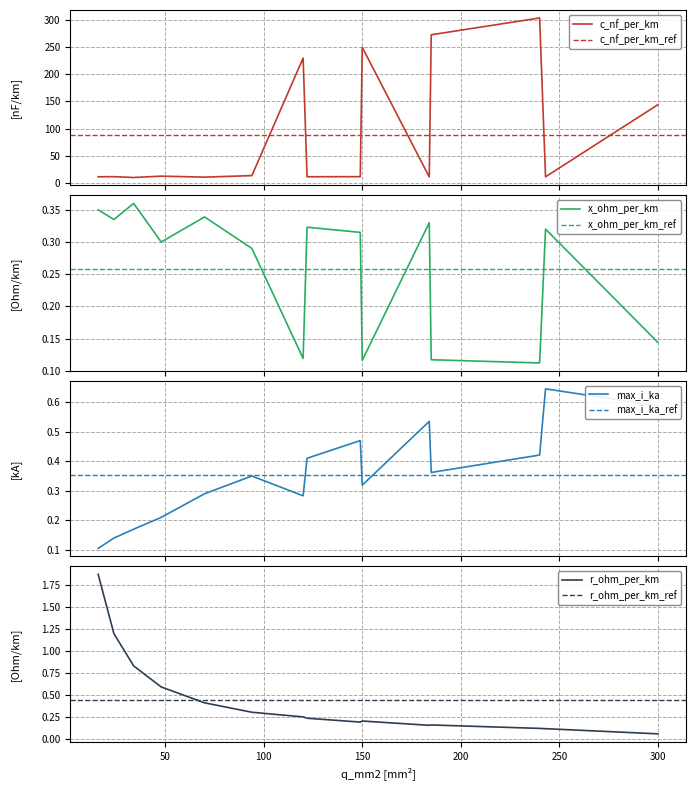

Is the value of c_nf_per_km at 70 greater than the value of max_i_ka at 94?

Yes